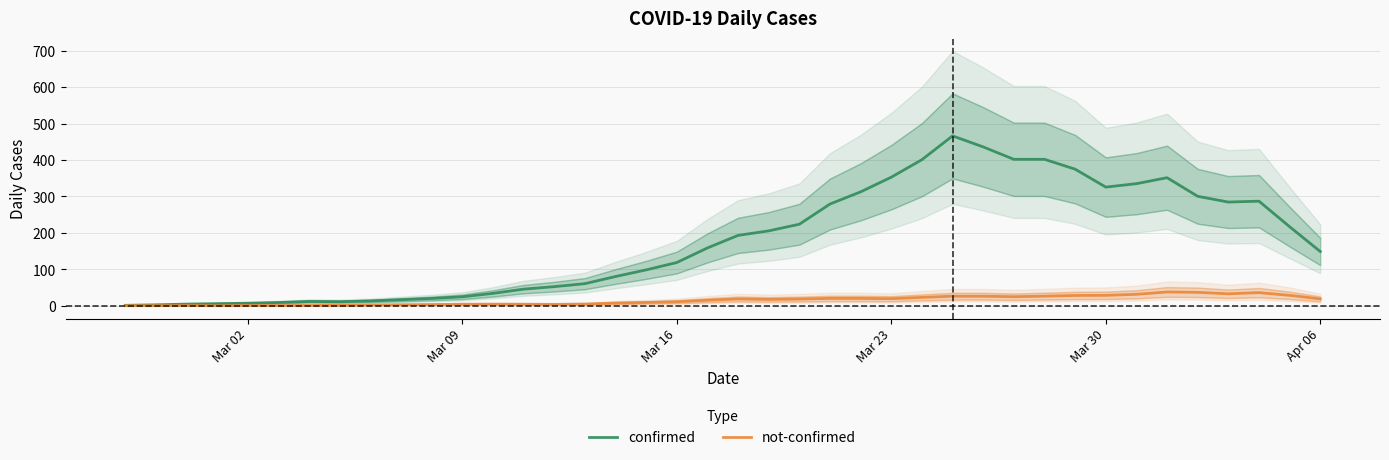

Which series has the largest total across all categories?

confirmed